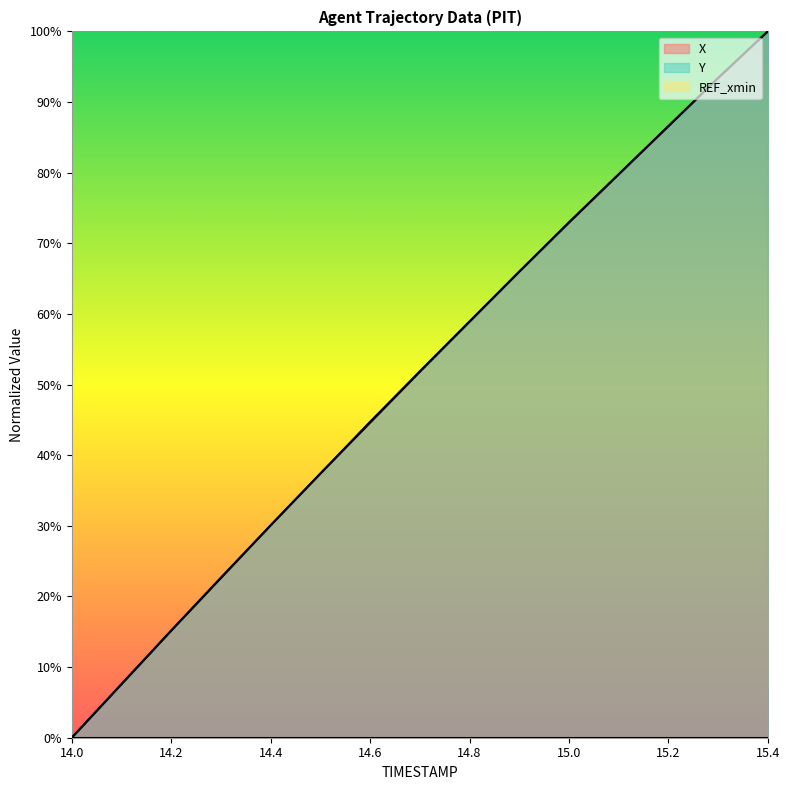

Does the chart have visible grid lines?

No